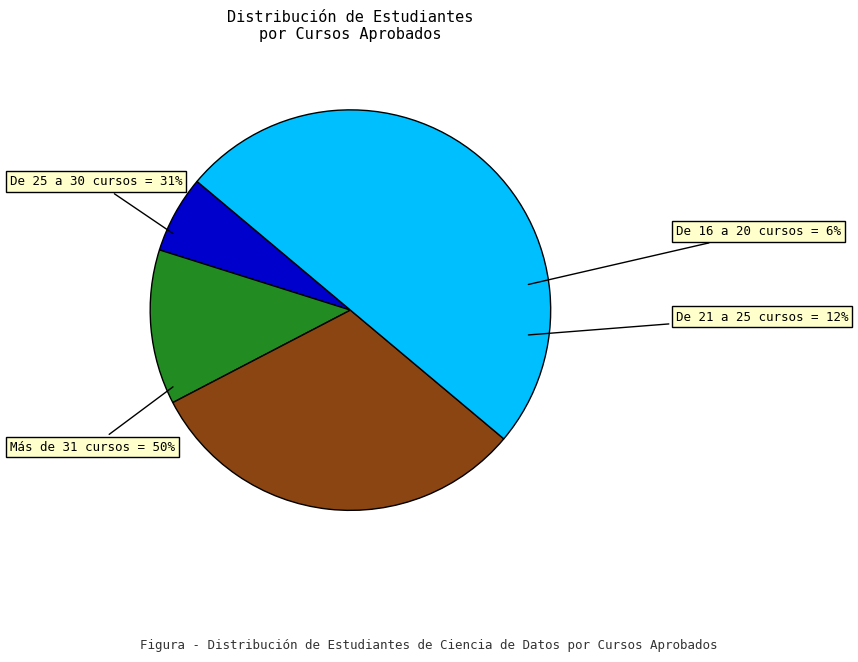

To the nearest percent, what is the average slice percentage?

25%